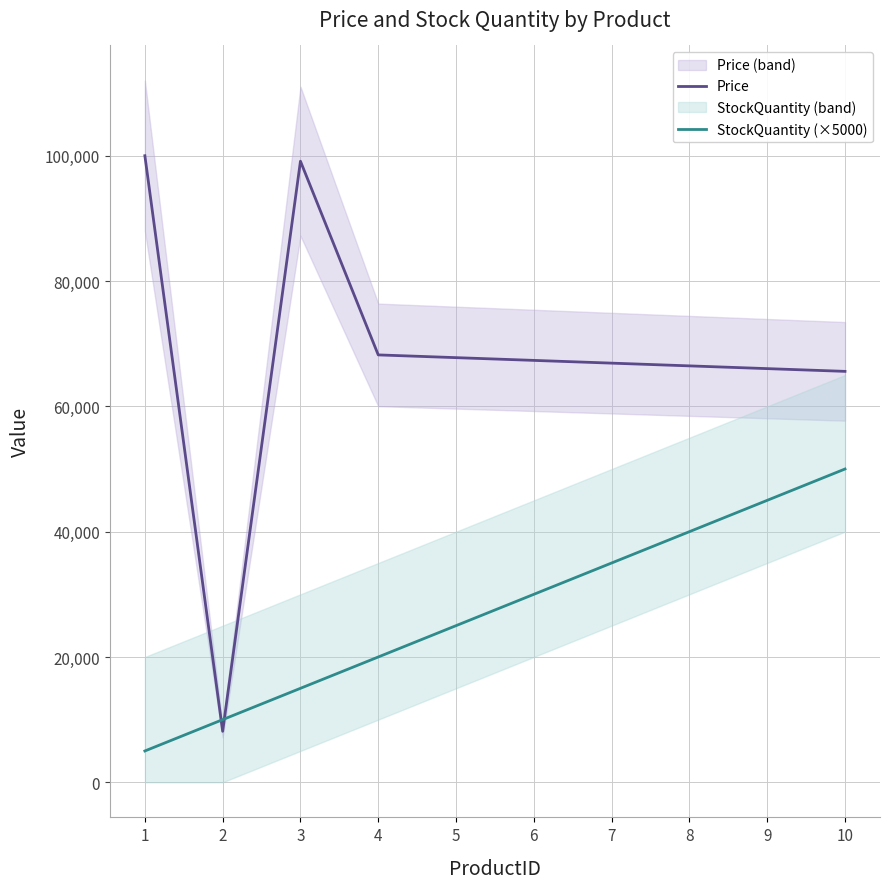

What is the total value across all series at 7?

101897